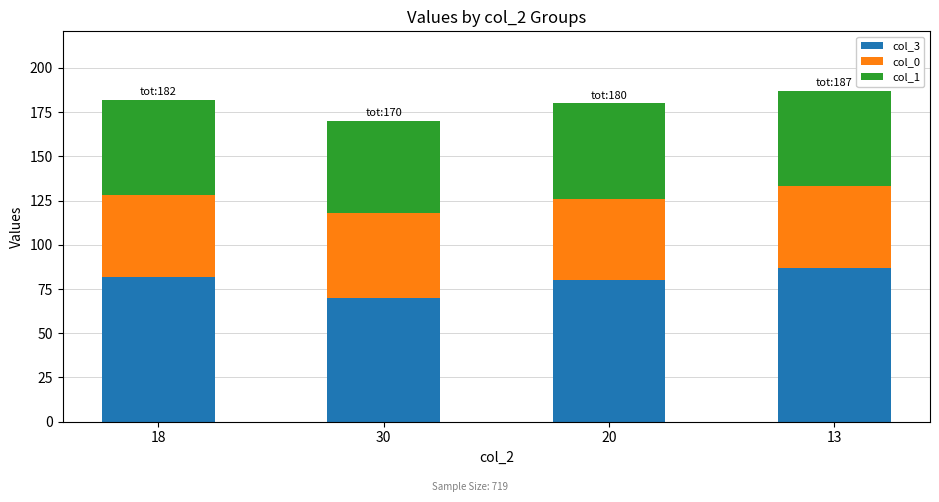

At which label does col_3 reach its peak?

13